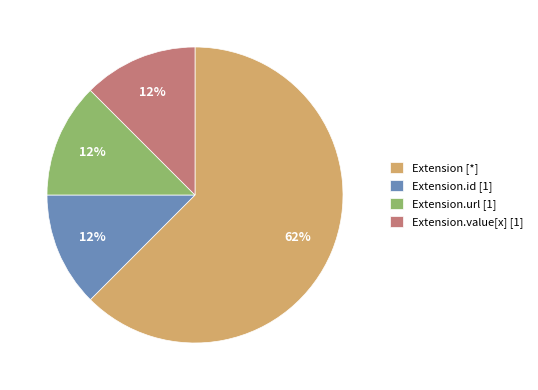

Is there a majority slice in this chart?

Yes